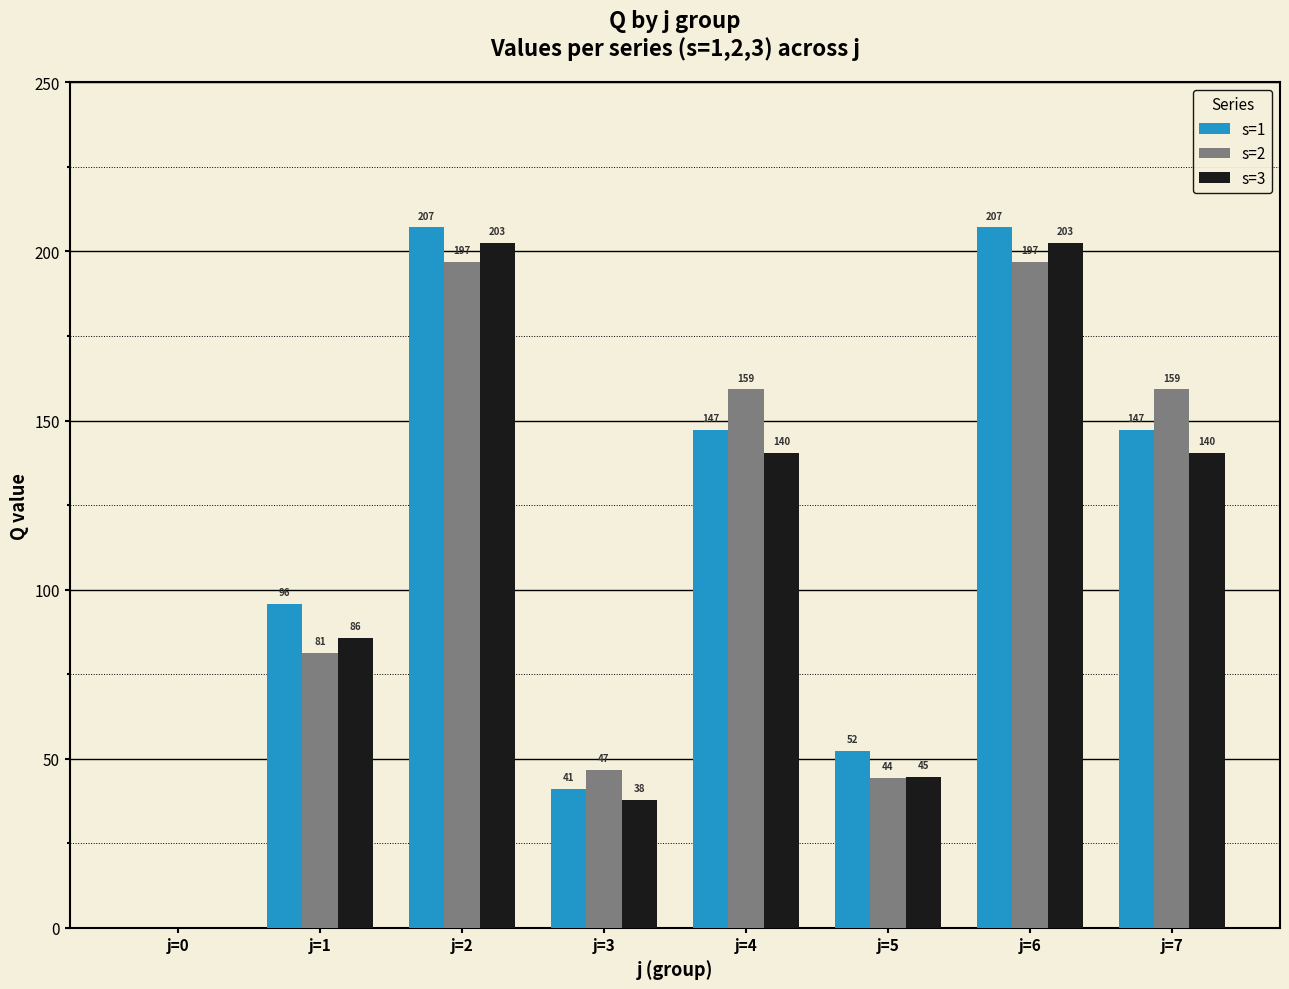

What are all the series names shown in the legend?

s=1, s=2, s=3